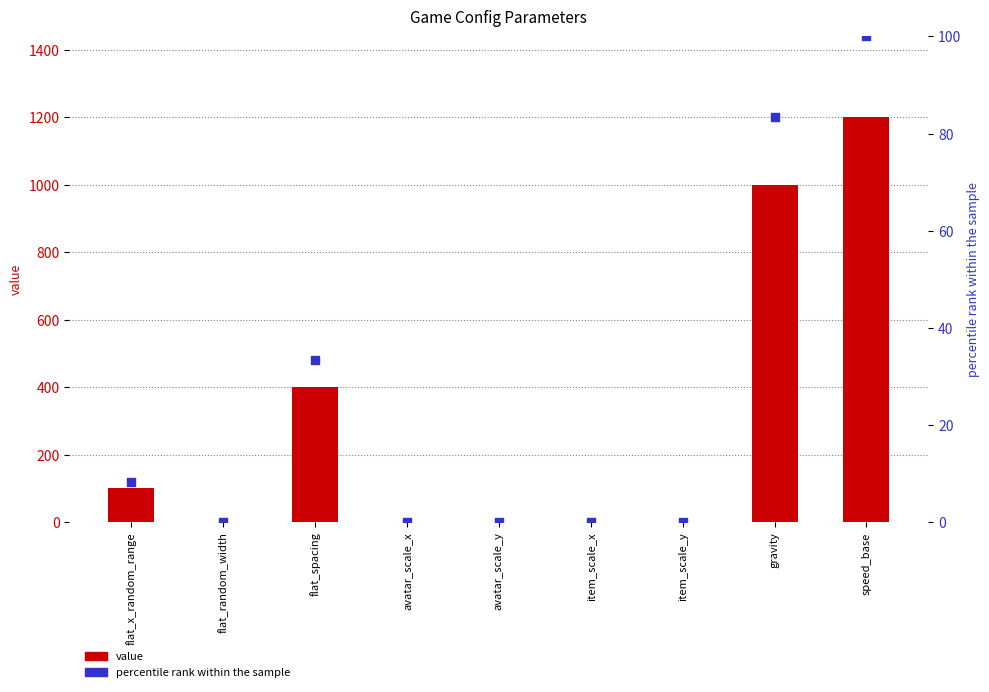

Which series has the largest Y range (max minus min)?

value